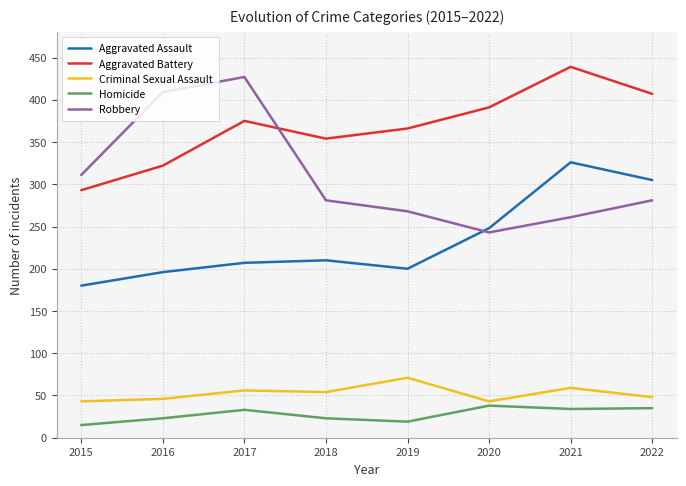

Is the value of Aggravated Assault at 2020 greater than the value of Aggravated Battery at 2022?

No